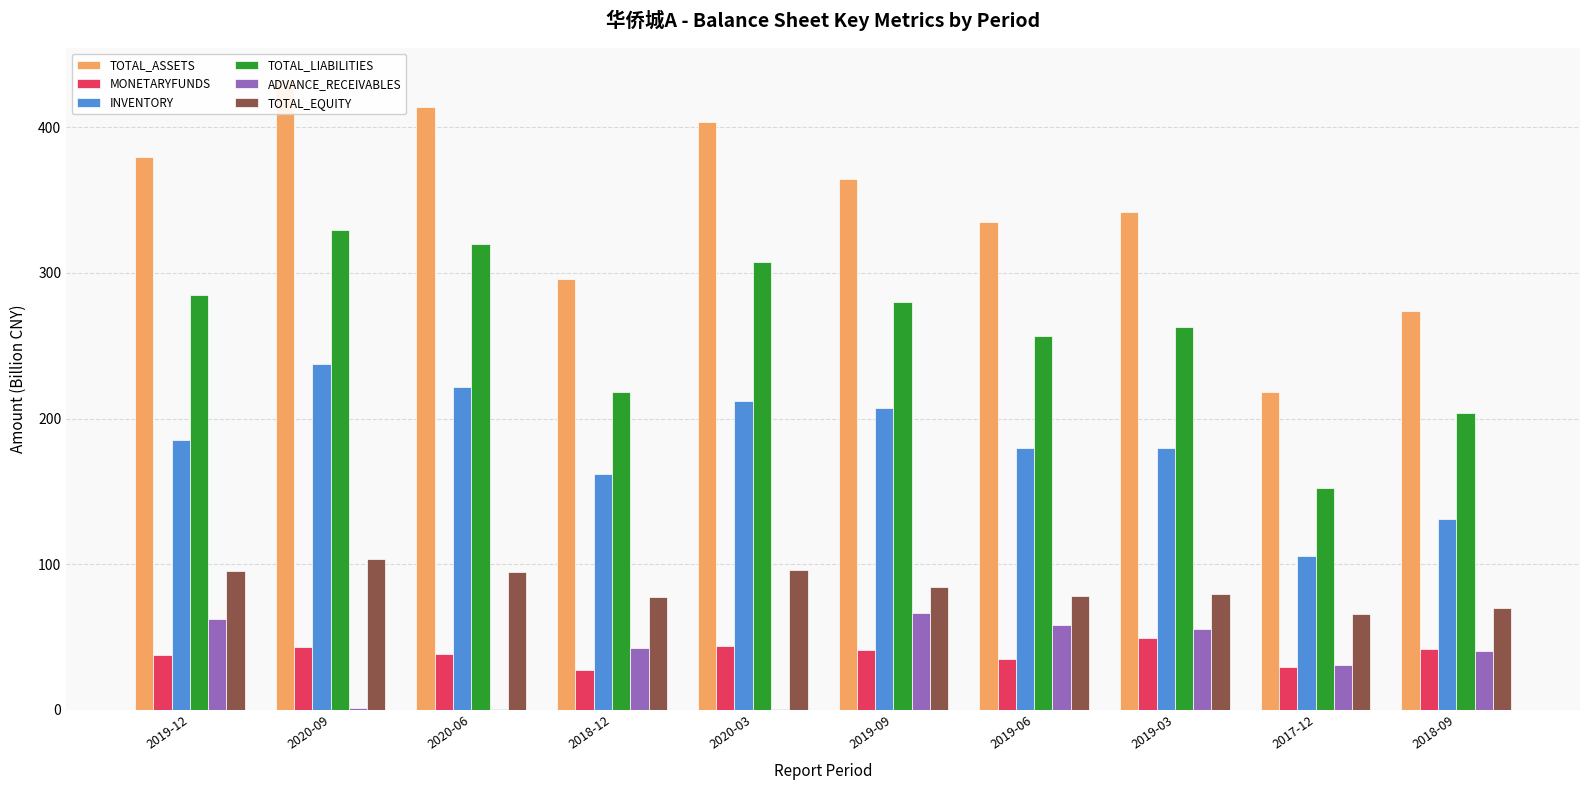

Which has a higher value, 2019-09 or 2019-06?

2019-09